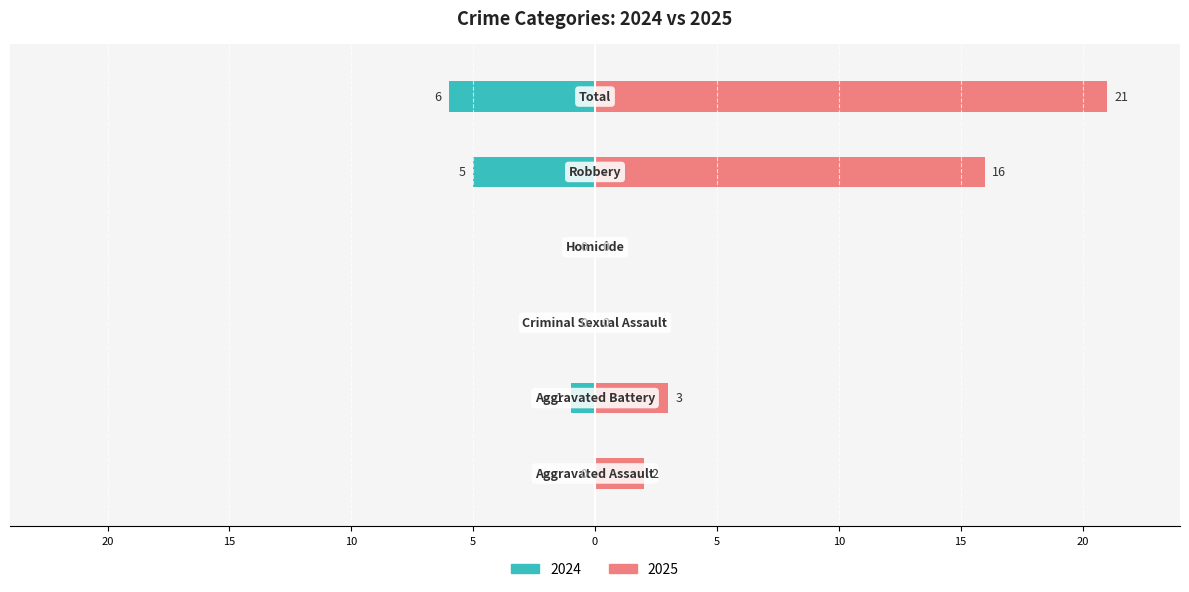

Reading right to left, extract all data points from this chart.

Left (count): Total=-6	Robbery=-5	Homicide=0	Criminal Sexual Assault=0	Aggravated Battery=-1	Aggravated Assault=0
Right (count): Total=21	Robbery=16	Homicide=0	Criminal Sexual Assault=0	Aggravated Battery=3	Aggravated Assault=2